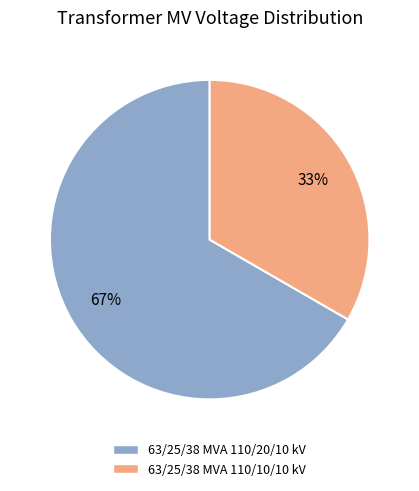

To the nearest percent, what percentage of the pie is 63/25/38 MVA 110/20/10 kV?

67%